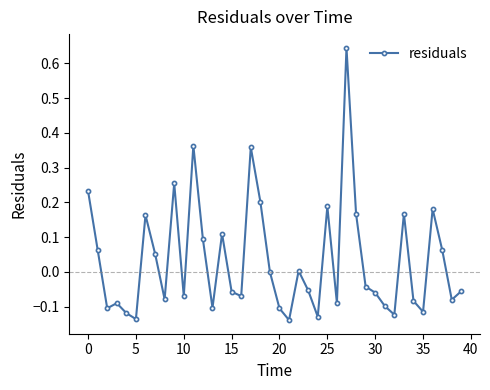

What is the difference between the maximum and minimum values?

0.8